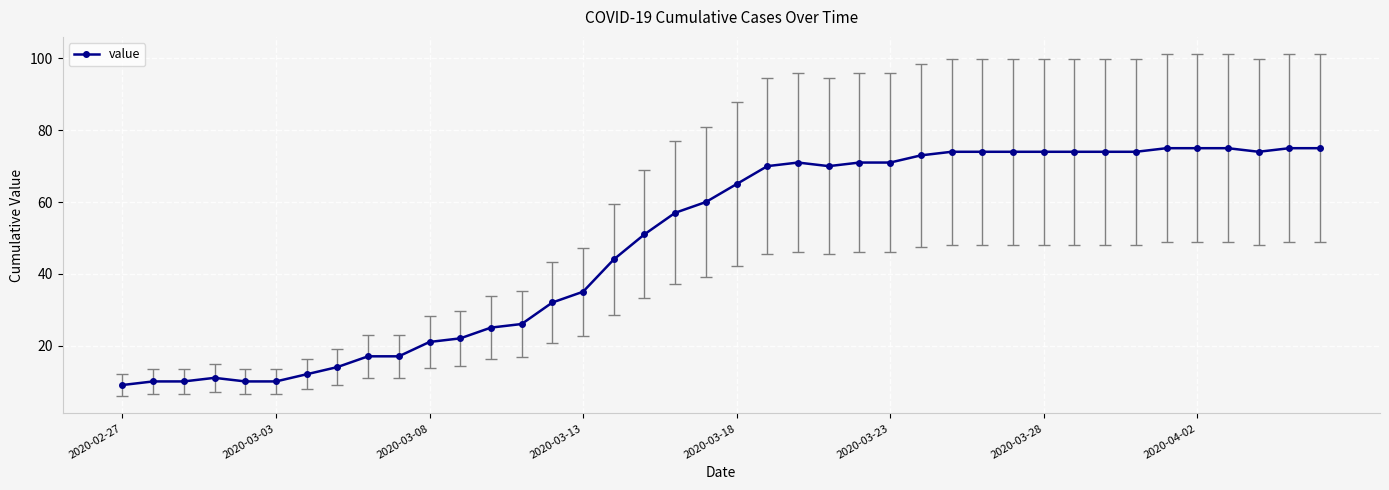

What is the value of the 28th point from the left?

74